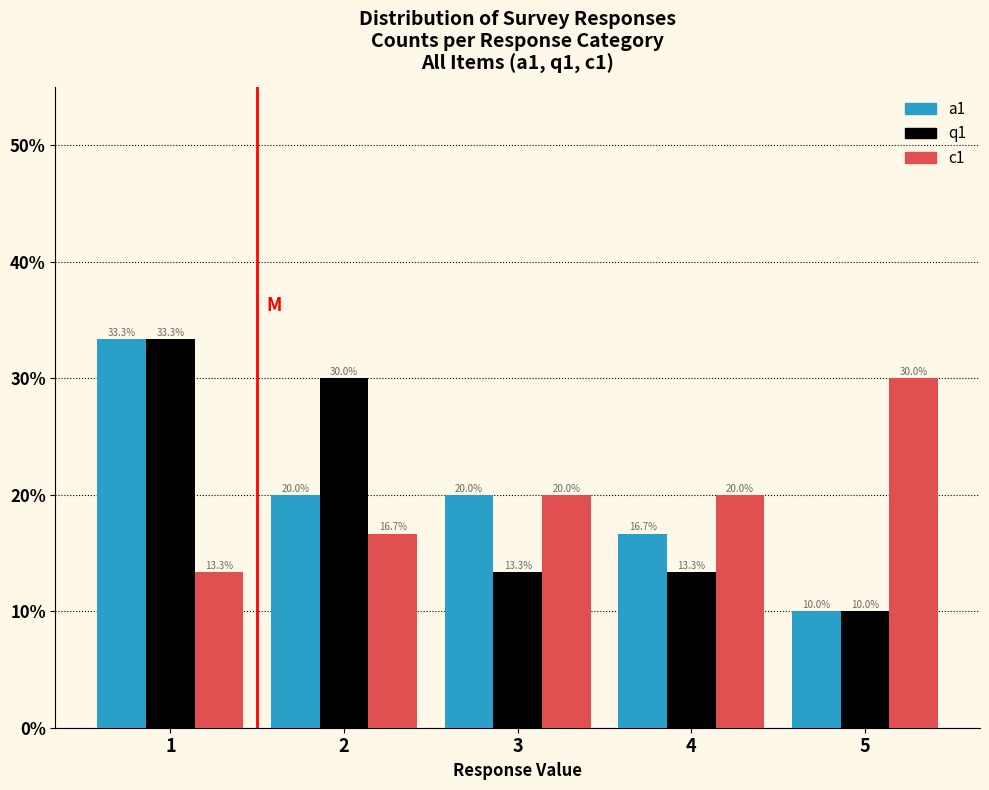

Reading left to right, what are all the values shown in this chart?

a1: 1=33.3	2=20.0	3=20.0	4=16.7	5=10.0
q1: 1=33.3	2=30.0	3=13.3	4=13.3	5=10.0
c1: 1=13.3	2=16.7	3=20.0	4=20.0	5=30.0